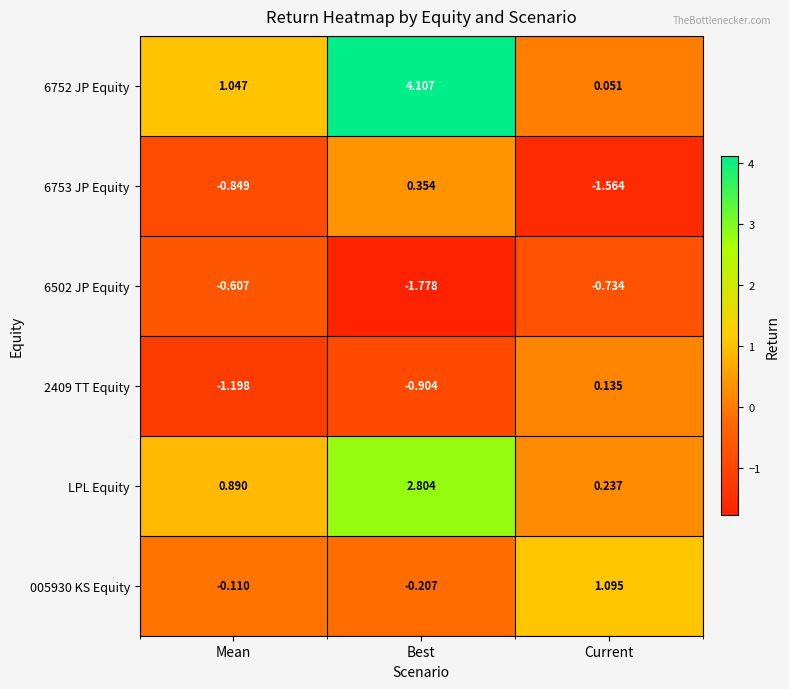

At which category does the chart reach its minimum across all series?

Best